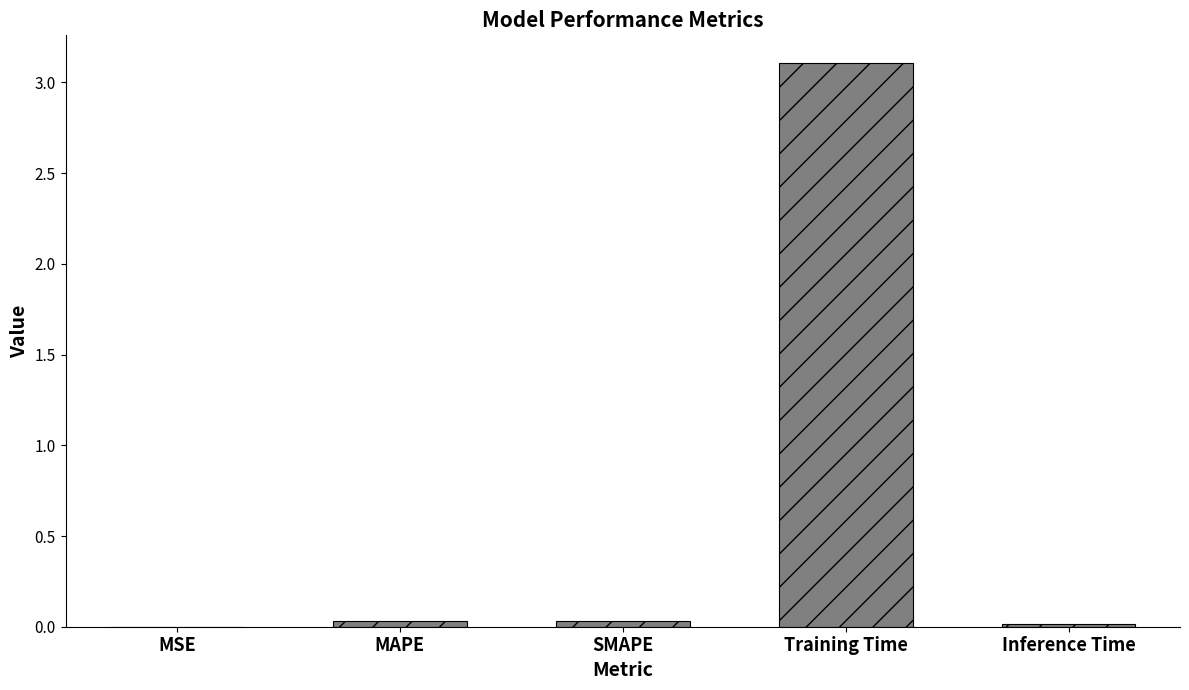

Is it true that the value at MSE is 0.0?

True